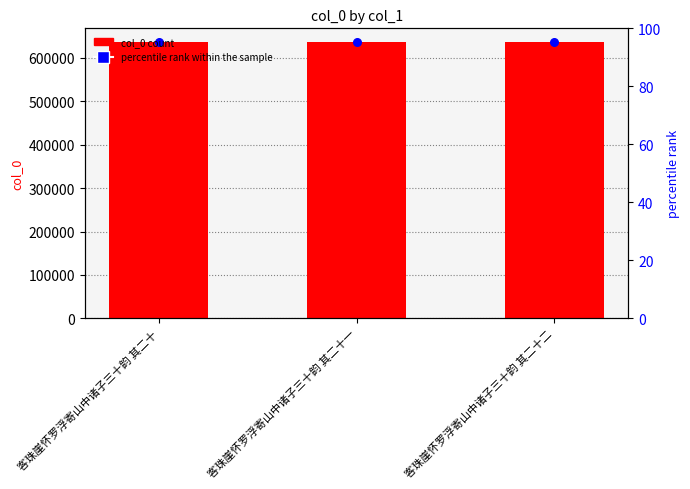

Which series contains the highest Y value?

col_0